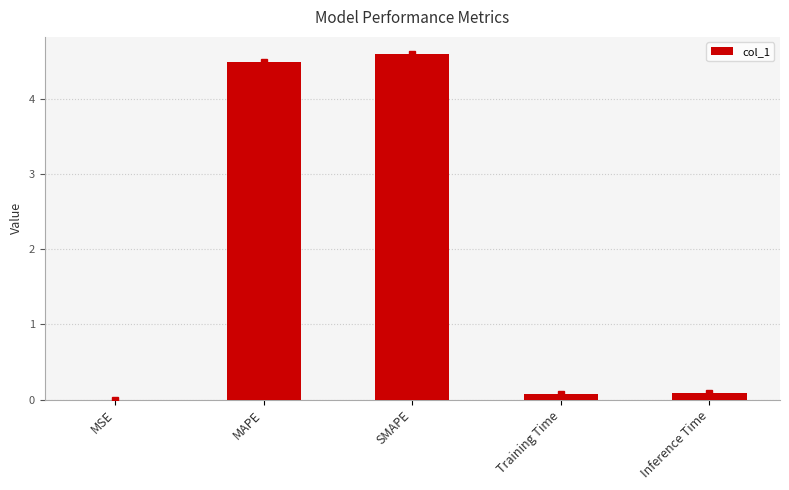

Which has a higher value, MSE or SMAPE?

SMAPE